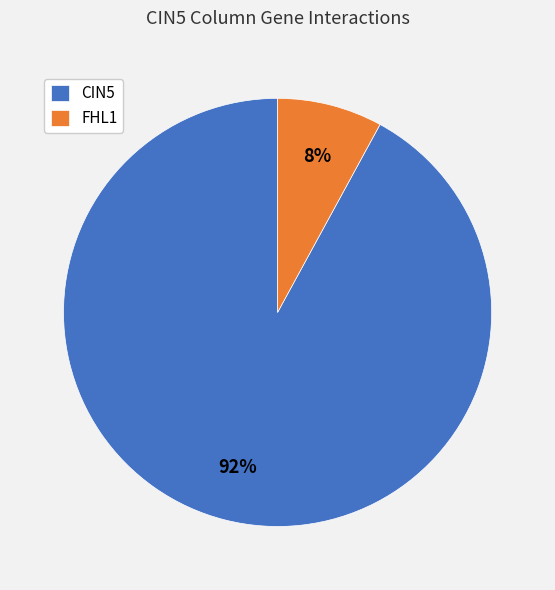

How many slices are in this pie chart?

2